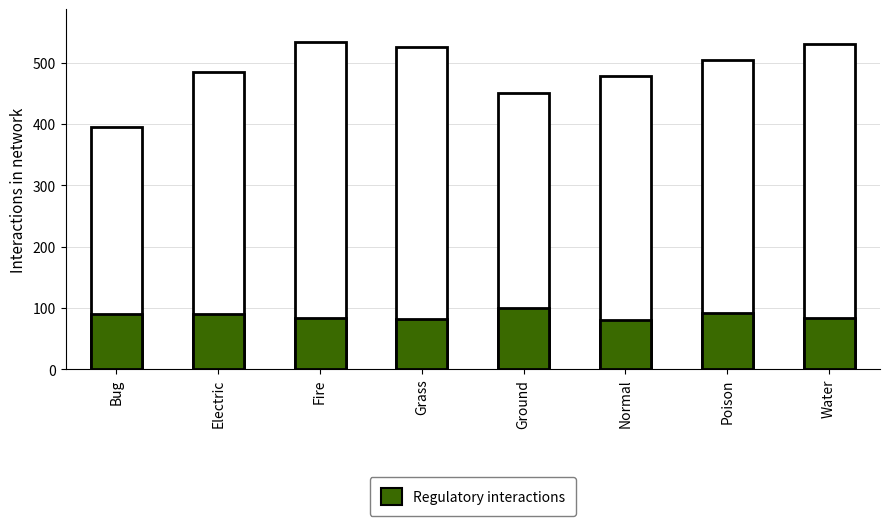

What is the total value across all series at Water?

613